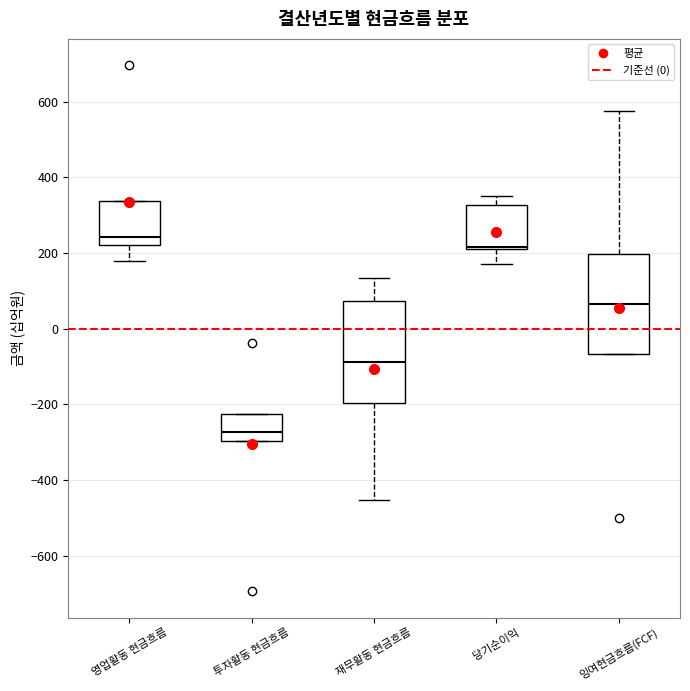

Which box's median line is the highest?

영업활동 현금흐름